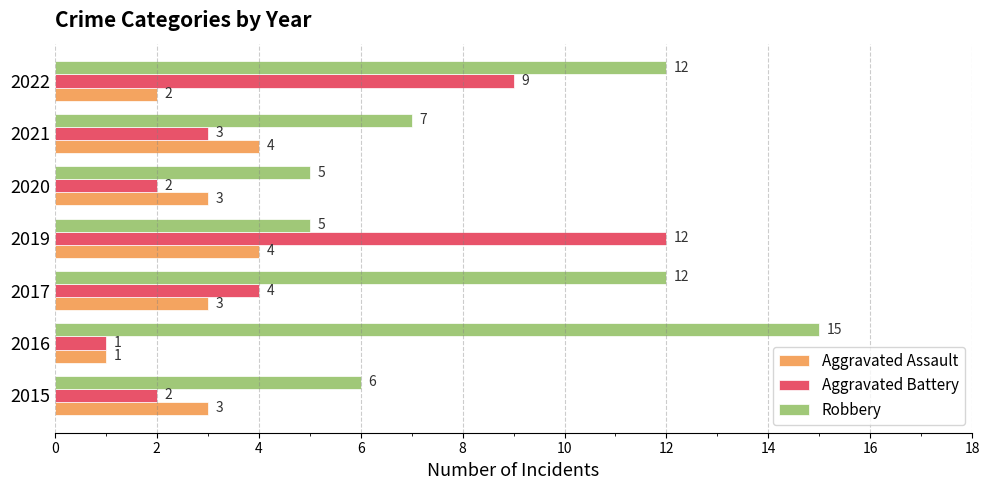

Rank the series by their average value, from lowest to highest.

Aggravated Assault, Aggravated Battery, Robbery